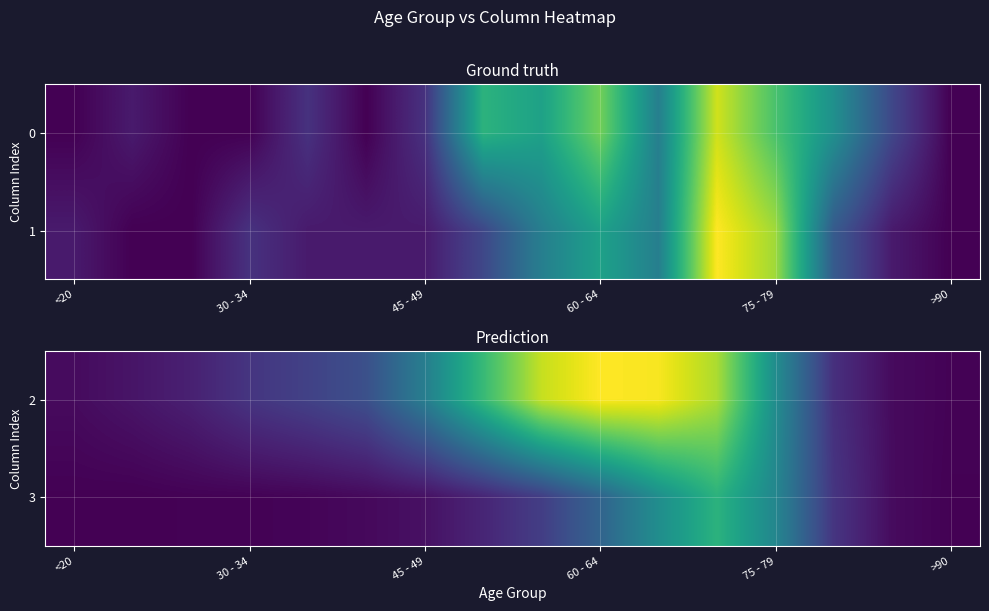

What is the total value across all series at 75 - 79?

2046